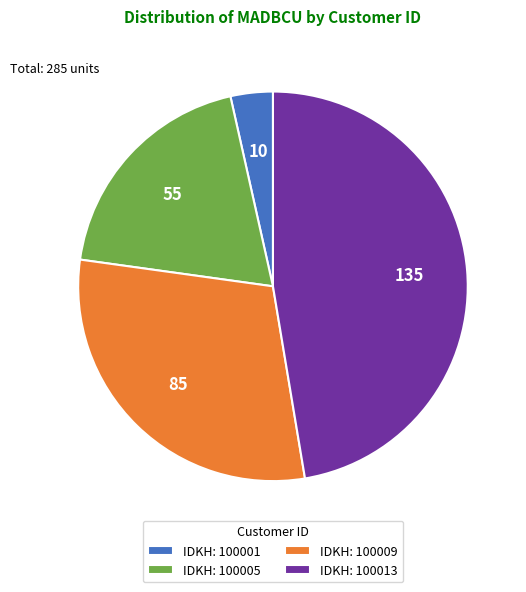

Which category has the biggest portion of the pie?

IDKH: 100013